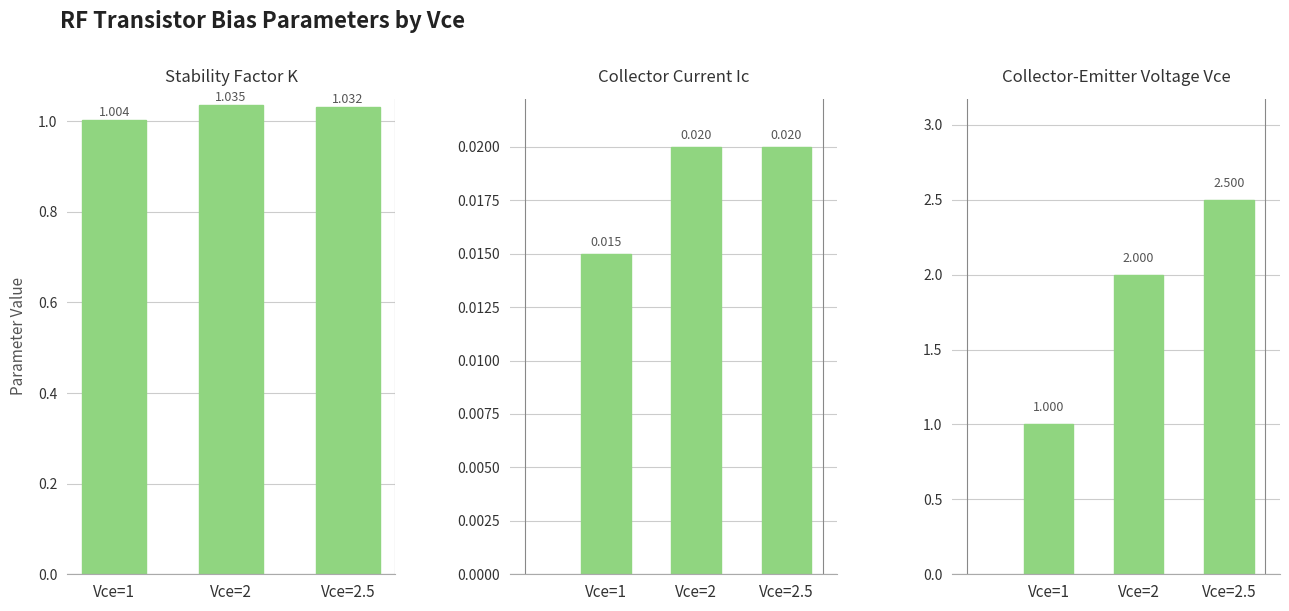

True or false: Stability Factor K has a value of 1.0 at Vce=2.

True